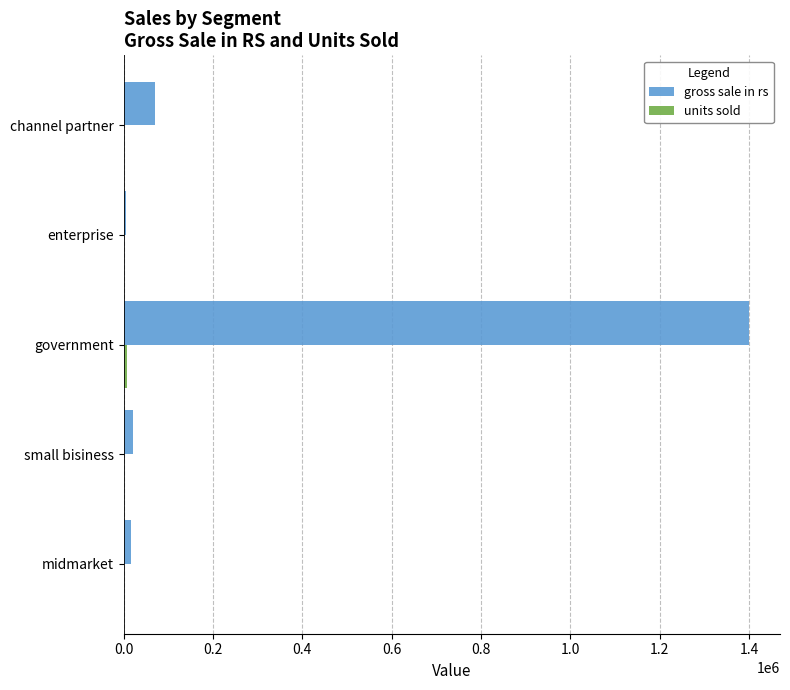

Which series has the largest total across all categories?

gross sale in rs